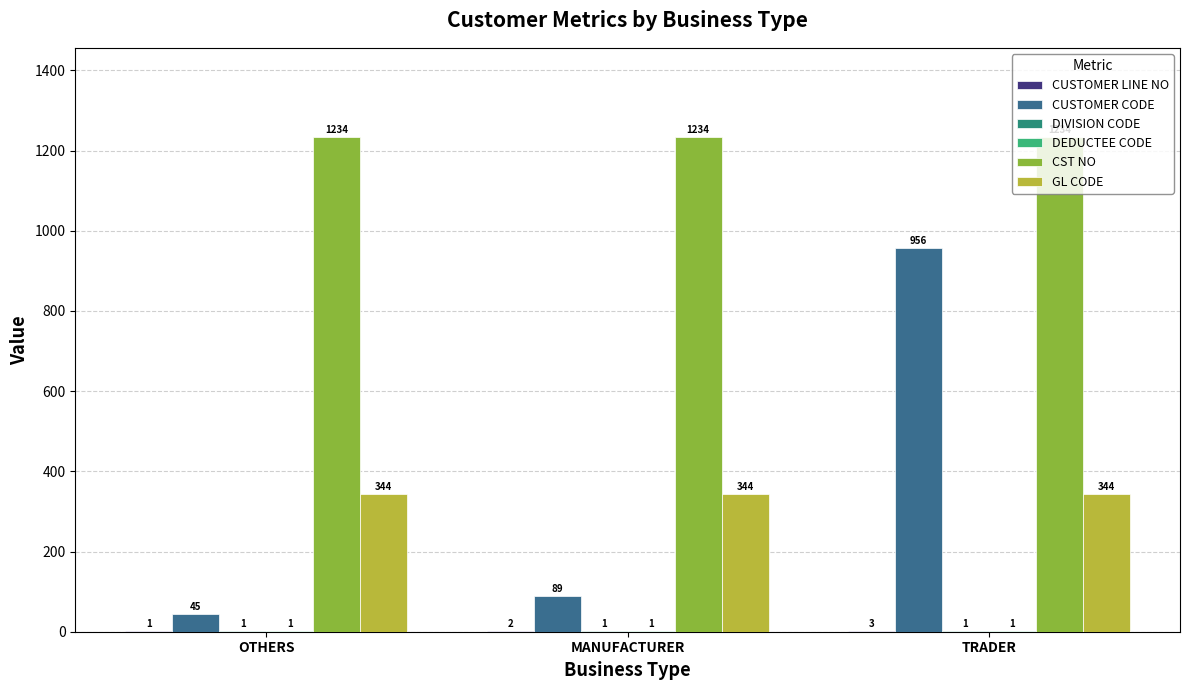

How many groups of bars are there?

3